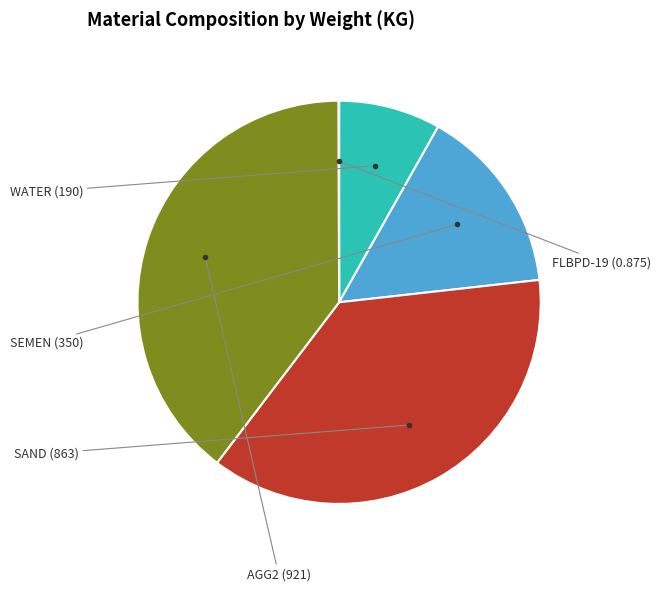

Is there any slice that represents more than half of the pie?

No